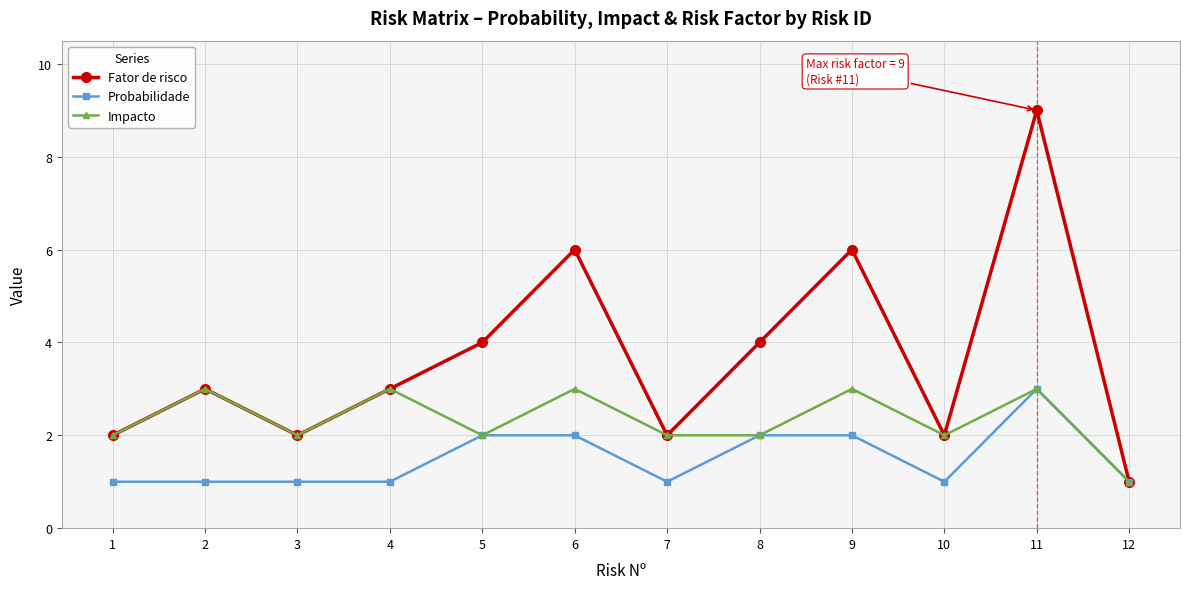

What is the average value of the Impacto series?

2